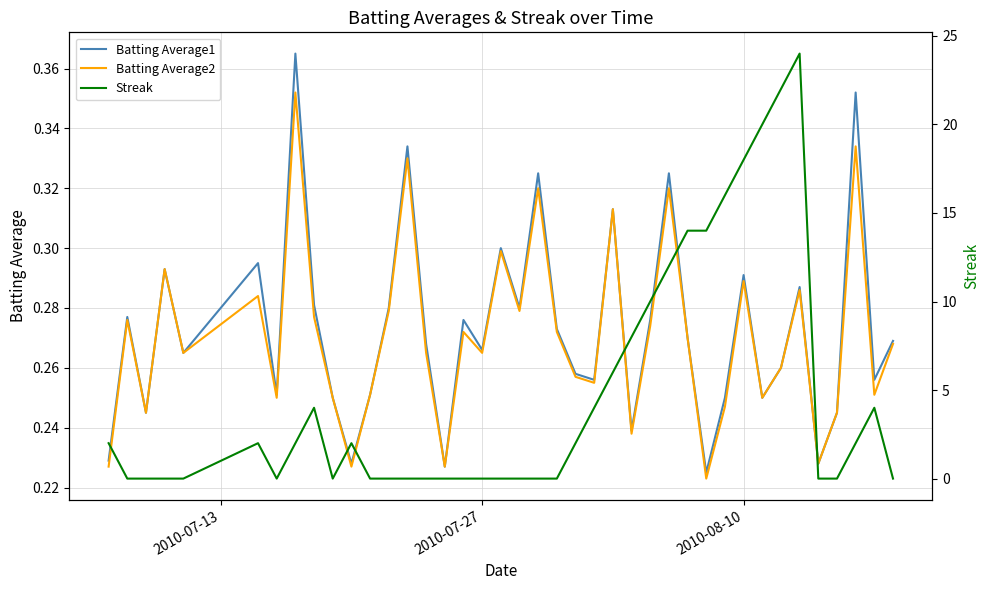

Which series ends up on top after the final intersection of Batting Average1 and Streak?

Batting Average1